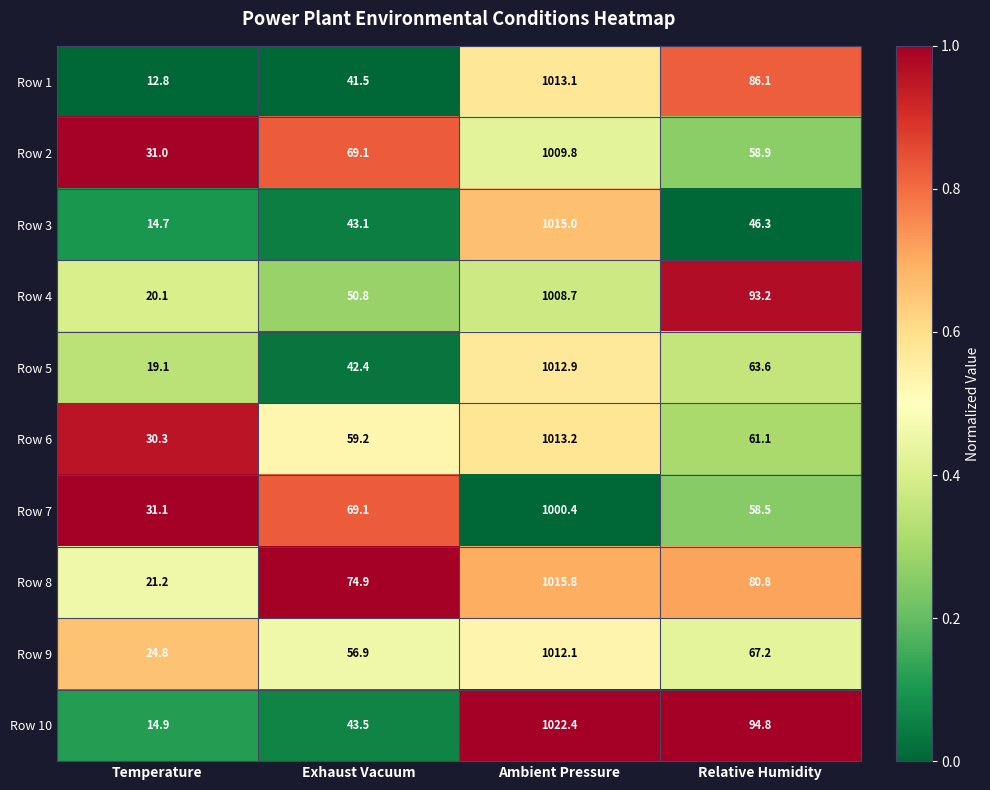

What is the total value across all series at Relative Humidity?

710.5